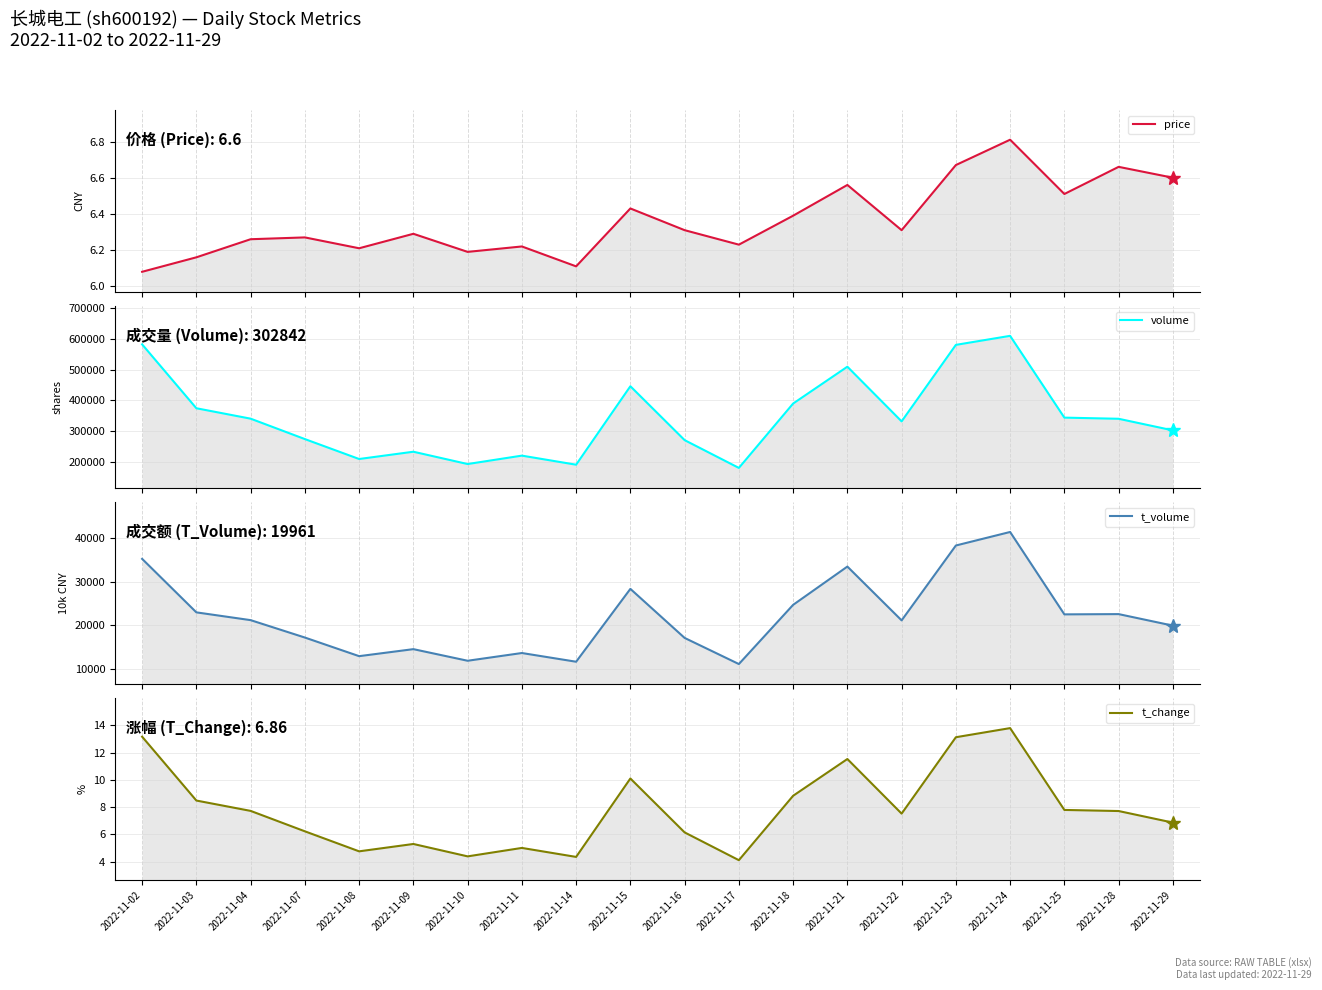

What is the approximate value of t_volume at 2022-11-16?

17164.0